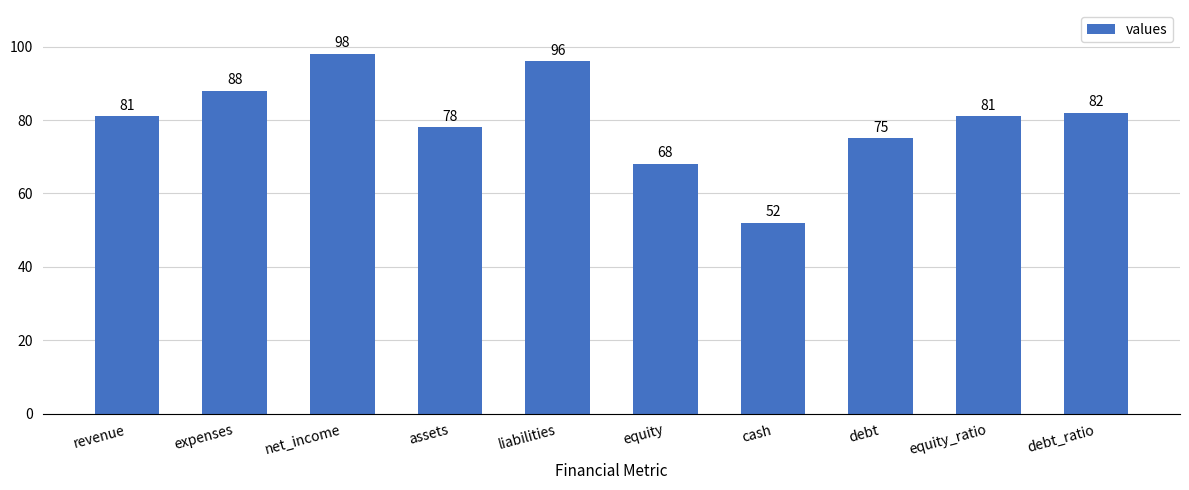

What is the difference between the second highest and minimum values?

44